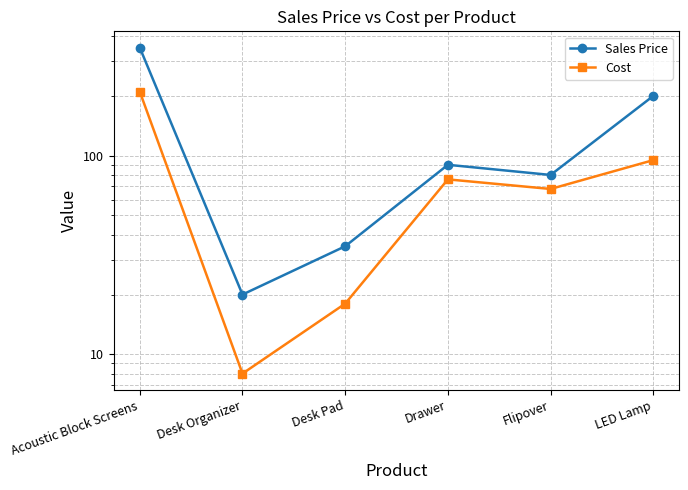

What is the minimum value for Cost?

8